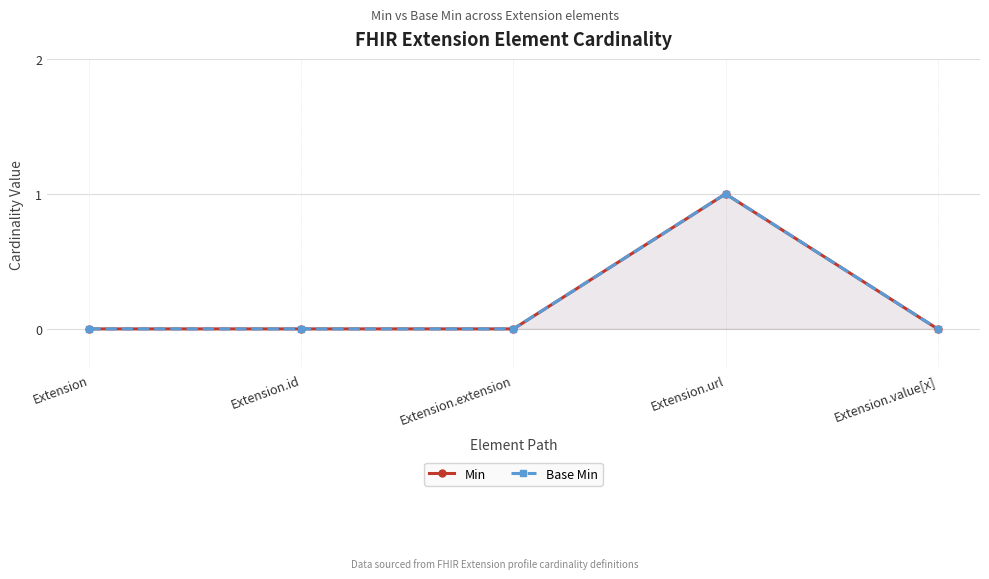

What are all the series names shown in the legend?

Min, Base Min